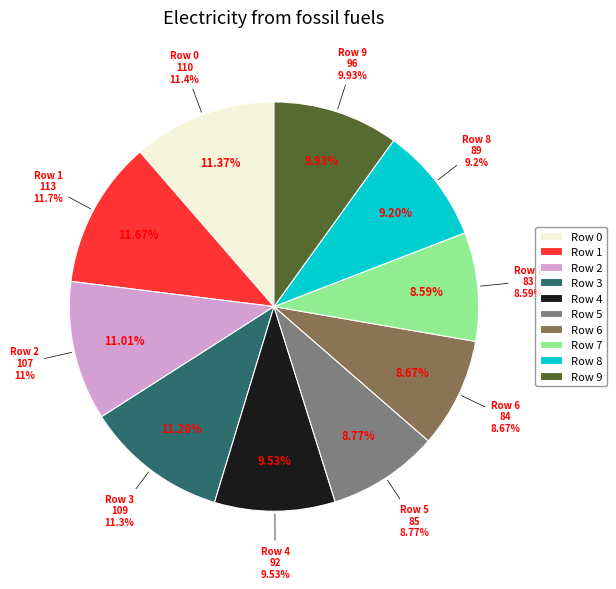

Rank the categories by value from lowest to highest.

Row 7, Row 6, Row 5, Row 8, Row 4, Row 9, Row 2, Row 3, Row 0, Row 1